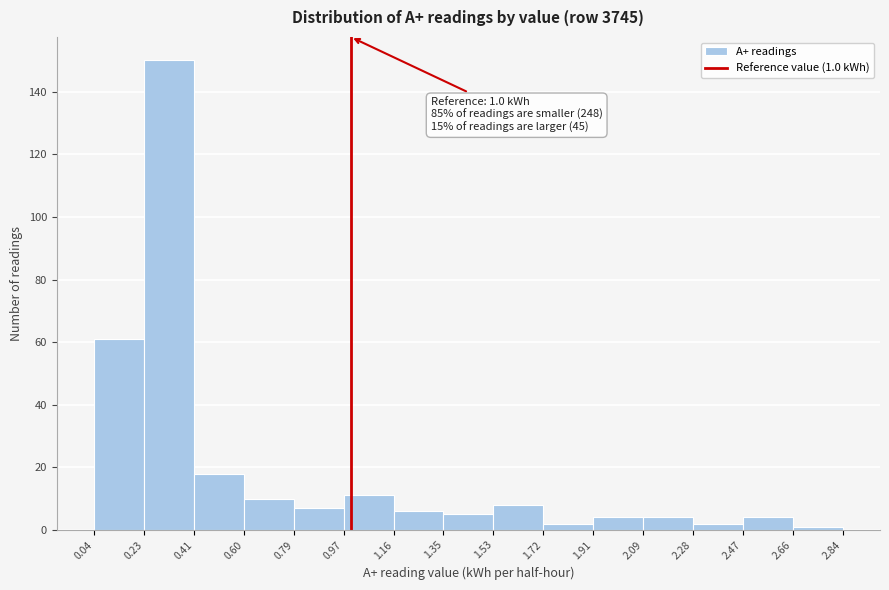

Which range on the x-axis has the tallest bar?

0.23 to 0.41